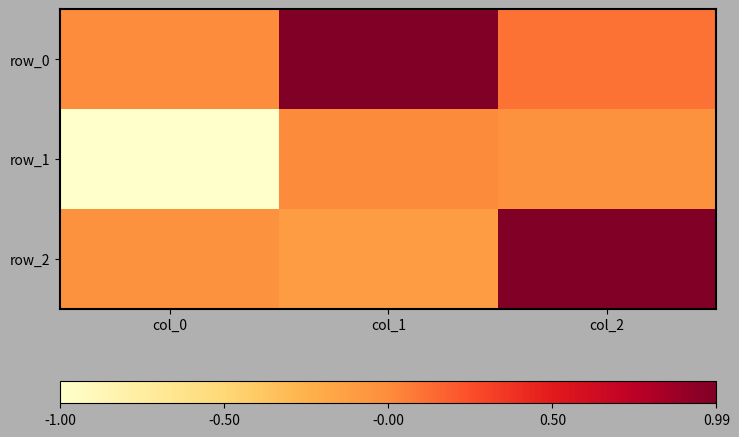

Rank the series by their maximum value, from highest to lowest.

row_0, row_2, row_1